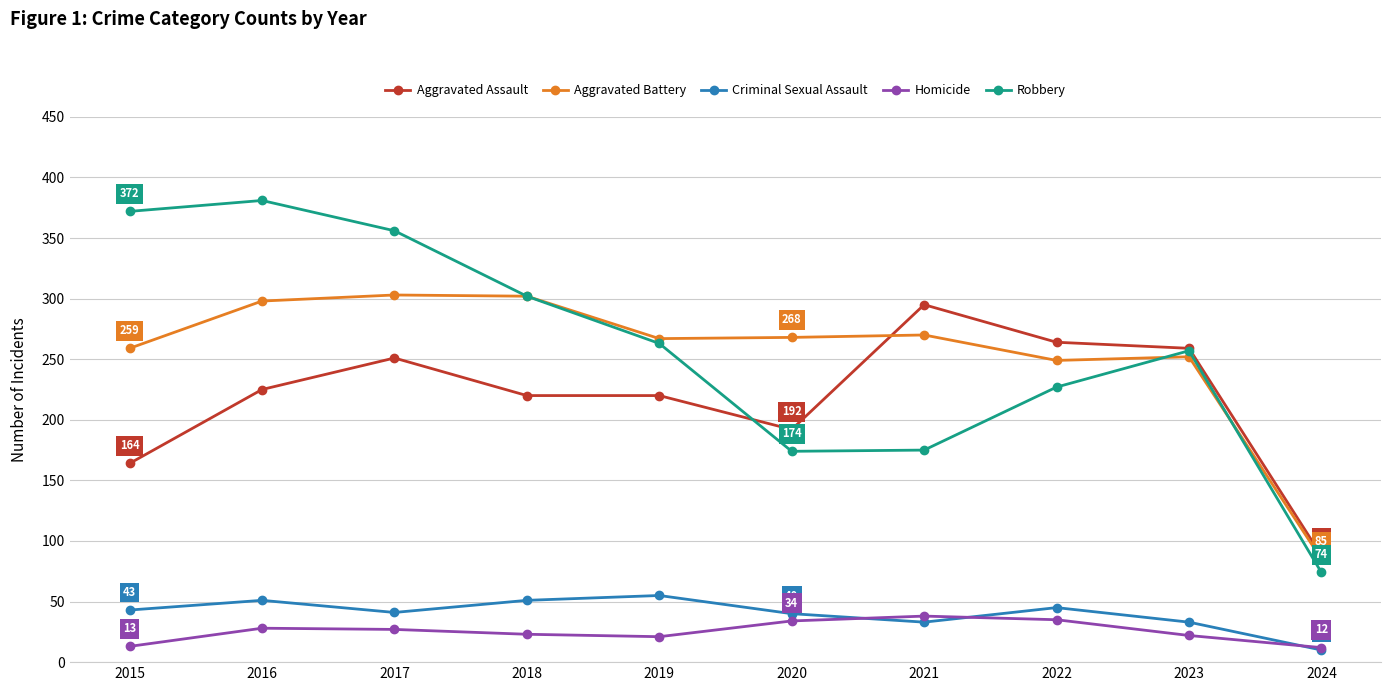

What are all the series names shown in the legend?

Aggravated Assault, Aggravated Battery, Criminal Sexual Assault, Homicide, Robbery